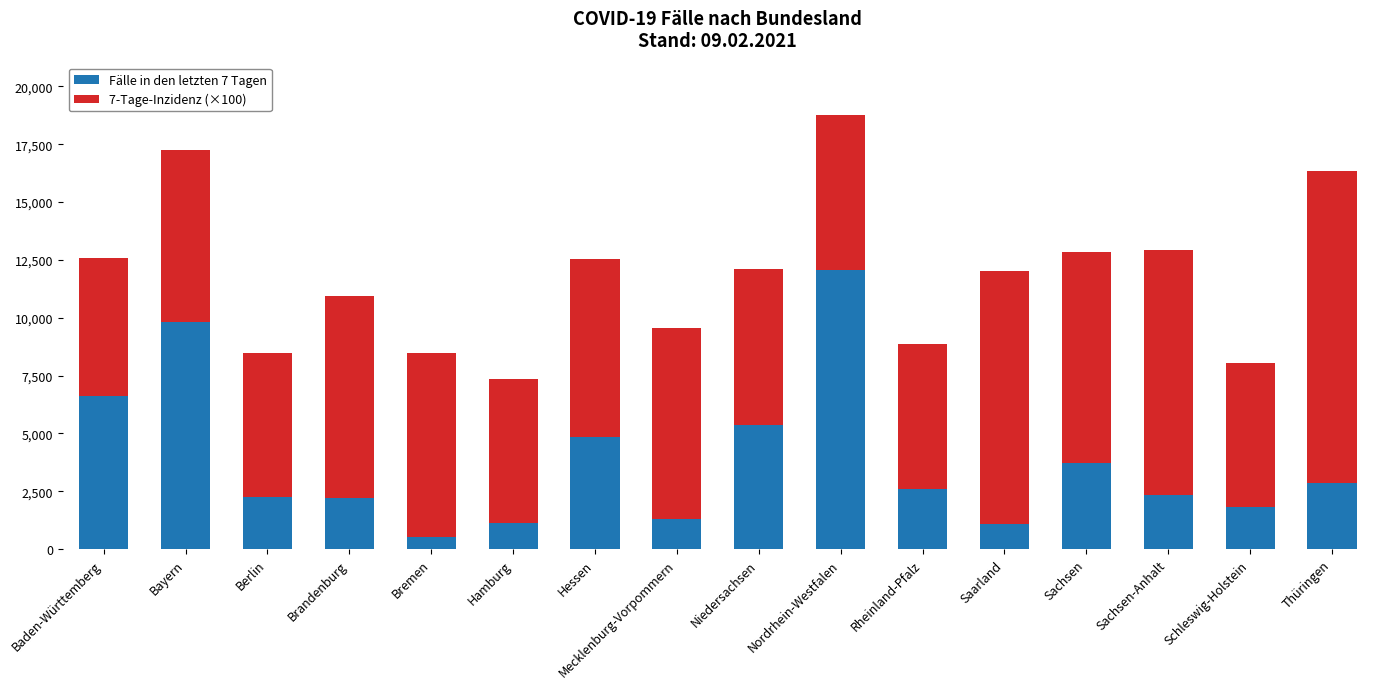

The value of Fälle in den letzten 7 Tagen at Baden-Württemberg is 6615. True or false?

True